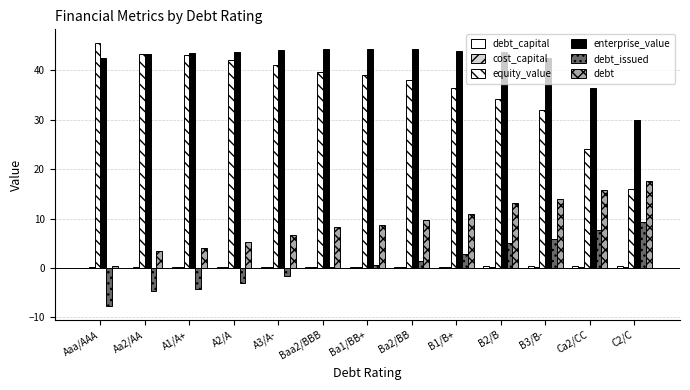

Reading right to left, transcribe all the data shown in this chart.

debt_capital: C2/C=0.4	Ca2/CC=0.4	B3/B-=0.3	B2/B=0.3	B1/B+=0.2	Ba2/BB=0.2	Ba1/BB+=0.2	Baa2/BBB=0.2	A3/A-=0.1	A2/A=0.1	A1/A+=0.1	Aa2/AA=0.1	Aaa/AAA=0.0
cost_capital: C2/C=0.2	Ca2/CC=0.2	B3/B-=0.2	B2/B=0.2	B1/B+=0.2	Ba2/BB=0.2	Ba1/BB+=0.2	Baa2/BBB=0.2	A3/A-=0.2	A2/A=0.2	A1/A+=0.2	Aa2/AA=0.2	Aaa/AAA=0.2
equity_value: C2/C=15.9	Ca2/CC=24.1	B3/B-=32.0	B2/B=34.2	B1/B+=36.4	Ba2/BB=38.1	Ba1/BB+=39.0	Baa2/BBB=39.6	A3/A-=41.0	A2/A=42.0	A1/A+=43.0	Aa2/AA=43.4	Aaa/AAA=45.6
enterprise_value: C2/C=29.9	Ca2/CC=36.4	B3/B-=42.5	B2/B=43.8	B1/B+=43.9	Ba2/BB=44.2	Ba1/BB+=44.2	Baa2/BBB=44.4	A3/A-=44.0	A2/A=43.7	A1/A+=43.4	Aa2/AA=43.3	Aaa/AAA=42.5
debt_issued: C2/C=9.3	Ca2/CC=7.6	B3/B-=5.8	B2/B=5.0	B1/B+=2.8	Ba2/BB=1.4	Ba1/BB+=0.6	Baa2/BBB=0.1	A3/A-=-1.6	A2/A=-3.0	A1/A+=-4.3	Aa2/AA=-4.7	Aaa/AAA=-7.8
debt: C2/C=17.6	Ca2/CC=15.8	B3/B-=14.1	B2/B=13.2	B1/B+=11.0	Ba2/BB=9.7	Ba1/BB+=8.8	Baa2/BBB=8.3	A3/A-=6.6	A2/A=5.3	A1/A+=4.0	Aa2/AA=3.5	Aaa/AAA=0.4